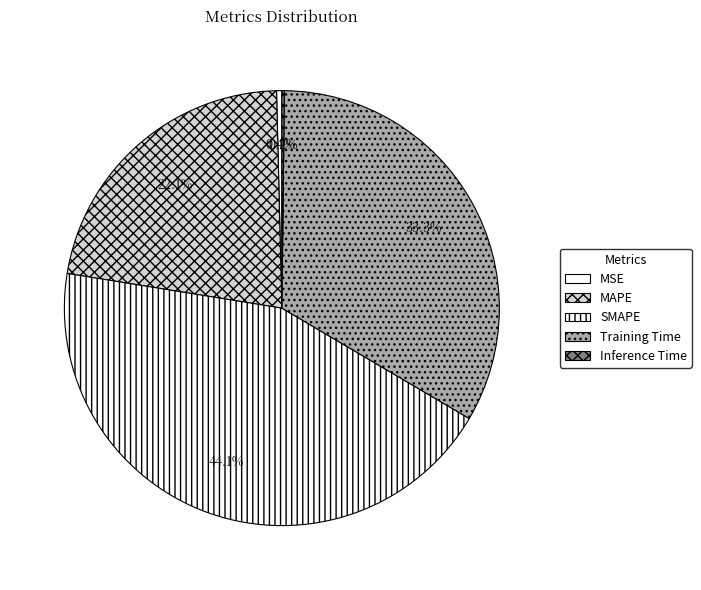

How many slices are in this pie chart?

5